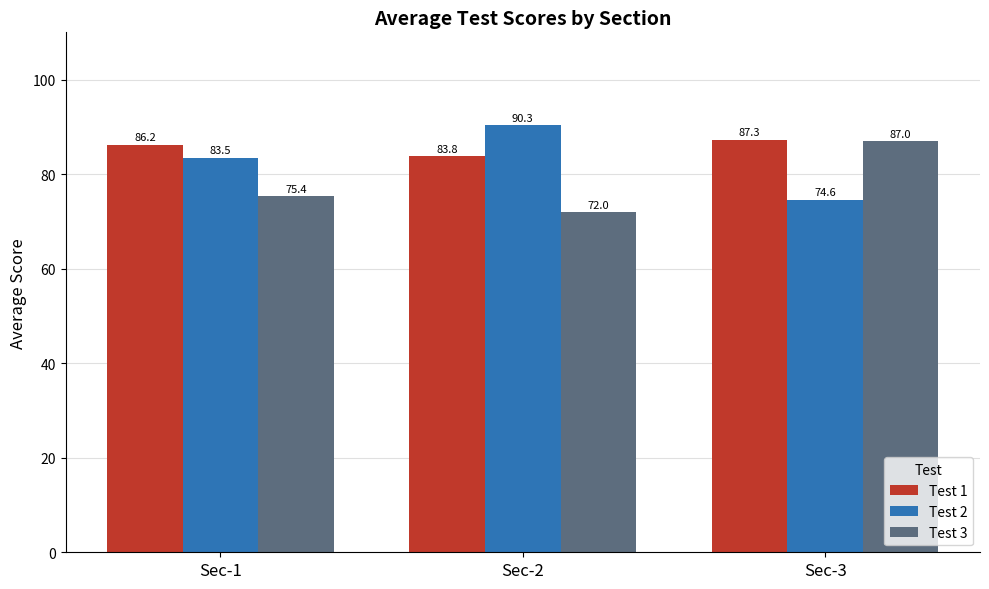

What is the difference between the highest and lowest values at Sec-2?

18.3